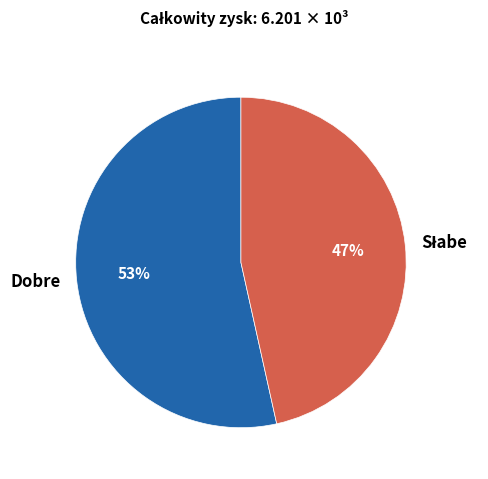

Which slice represents more than half of the pie?

Dobre